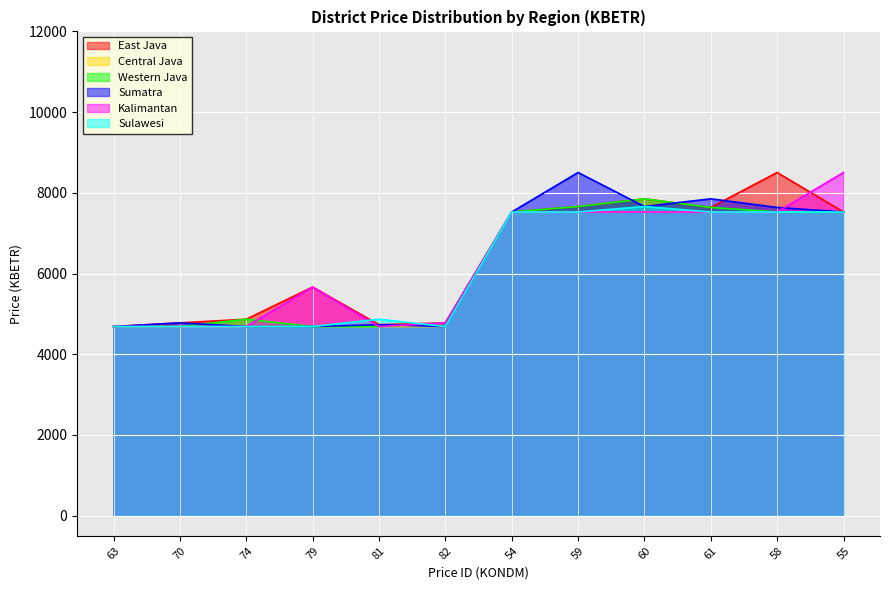

The value of East Java at 54 is 7524.9. True or false?

True